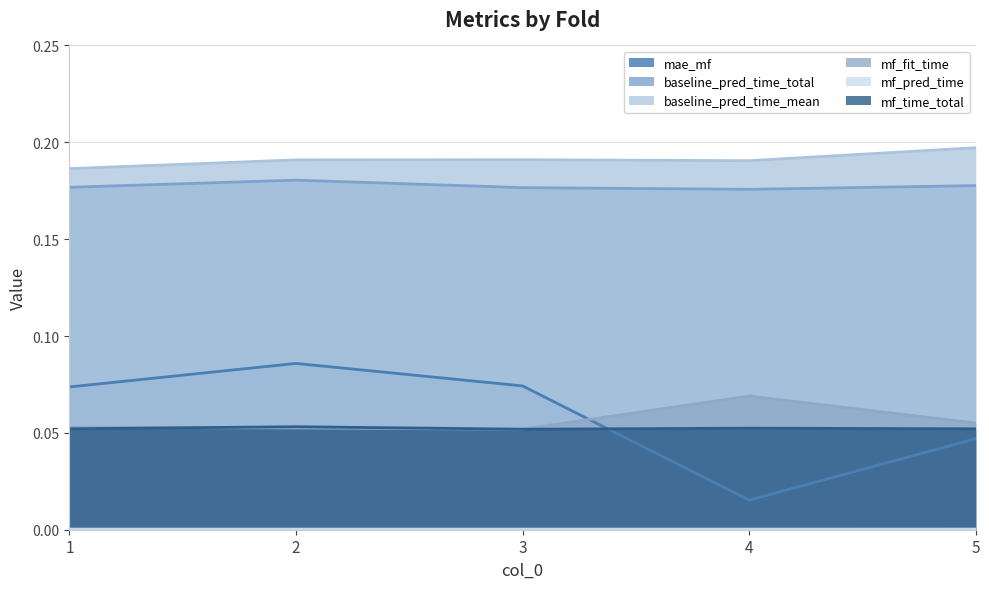

Rank the series by their maximum value, from highest to lowest.

baseline_pred_time_mean, baseline_pred_time_total, mae_mf, mf_fit_time, mf_time_total, mf_pred_time